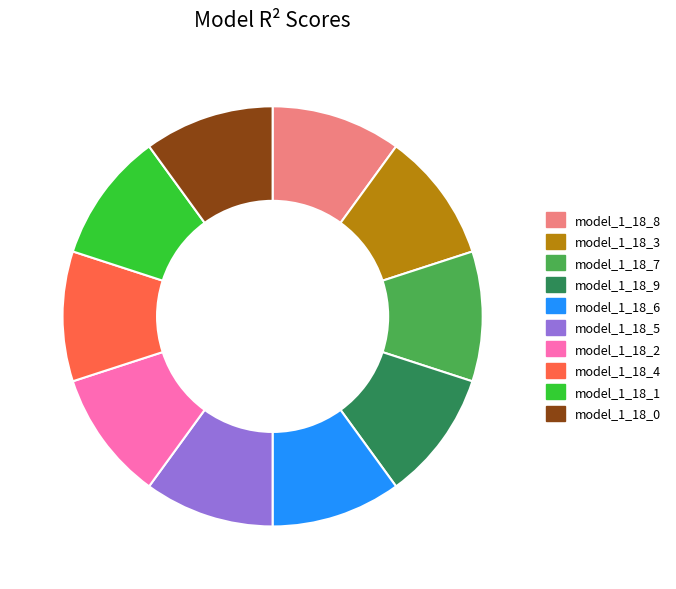

Is it true that model_1_18_9 is 15% of the pie?

False